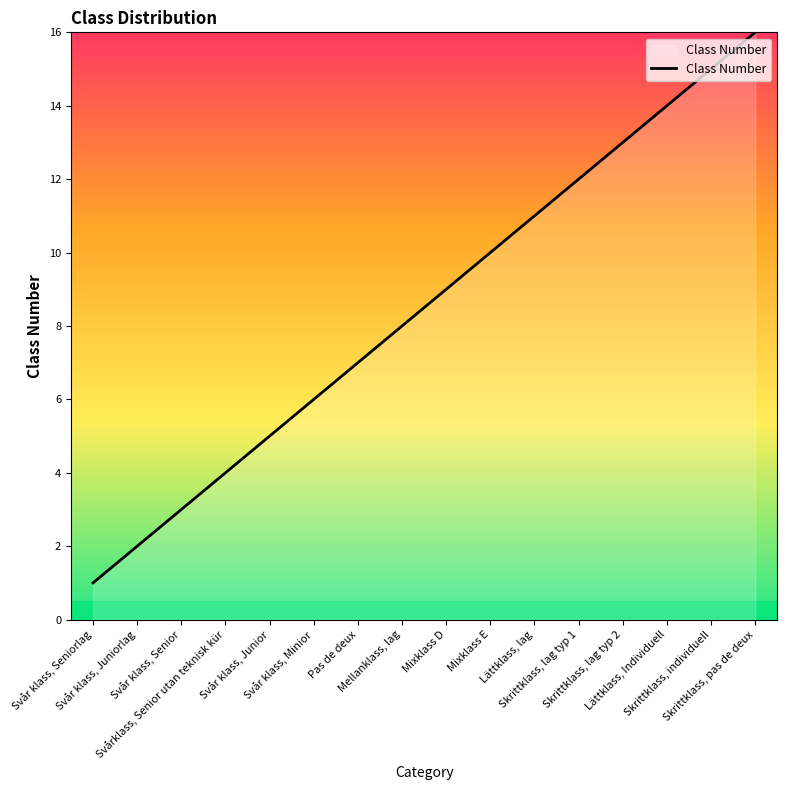

What is the greatest value displayed?

16